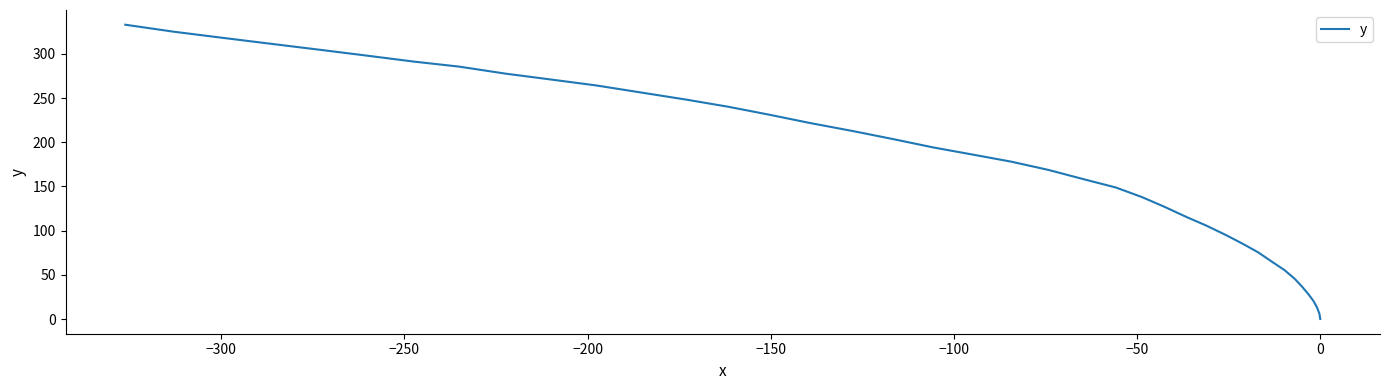

What is the sum of all values?

6937.2